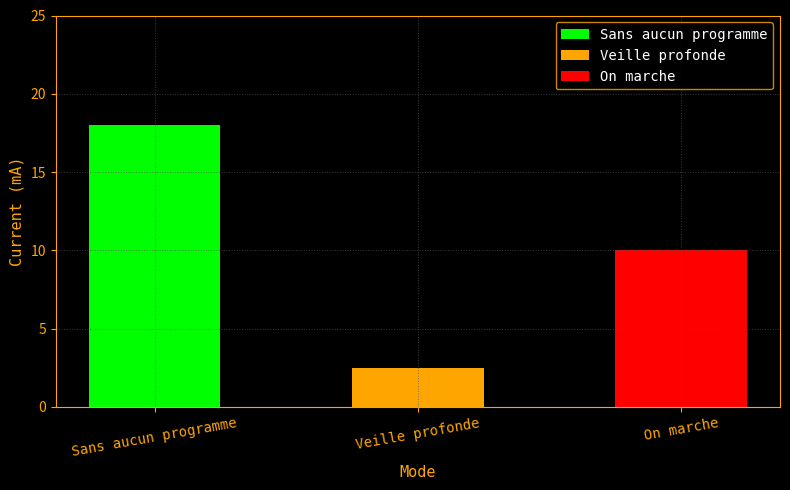

How many data points does each series have?

3